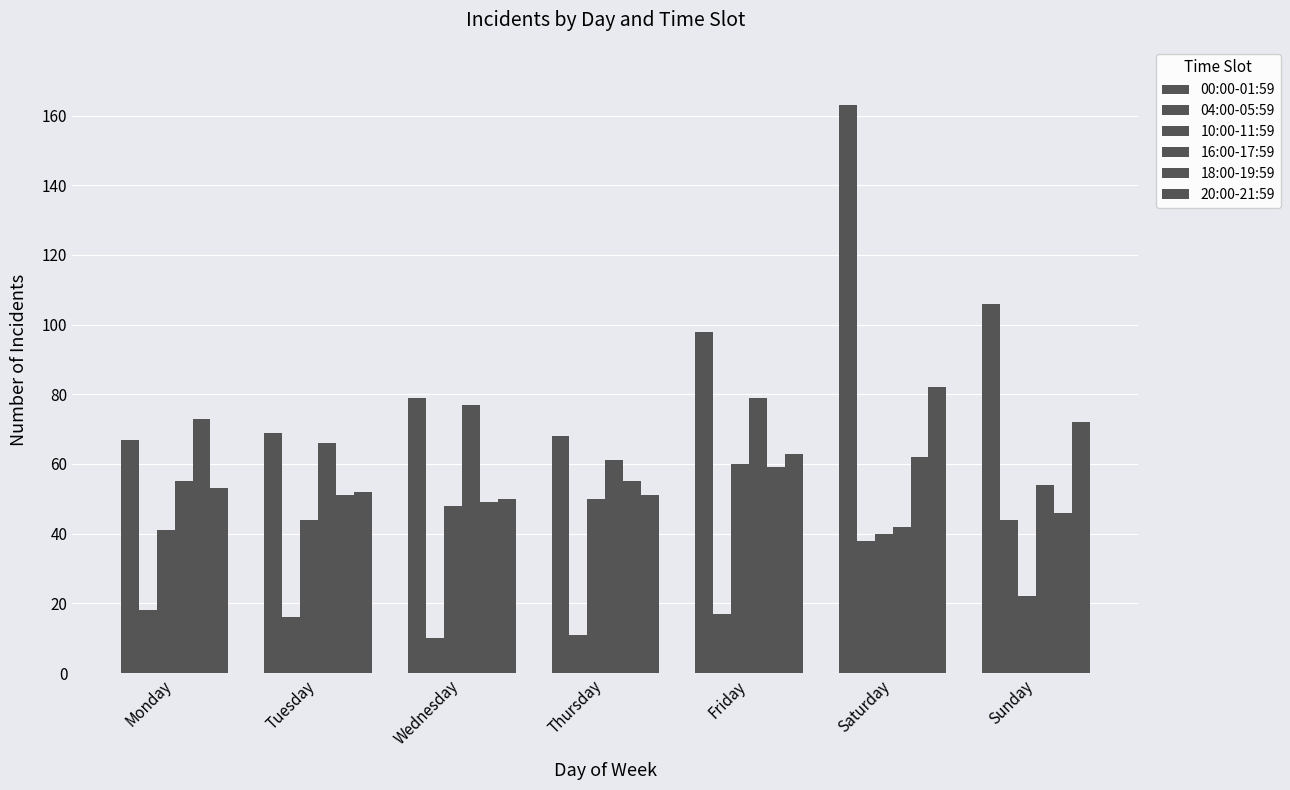

Reading left to right, transcribe all the data shown in this chart.

00:00-01:59: Monday=67	Tuesday=69	Wednesday=79	Thursday=68	Friday=98	Saturday=163	Sunday=106
04:00-05:59: Monday=18	Tuesday=16	Wednesday=10	Thursday=11	Friday=17	Saturday=38	Sunday=44
10:00-11:59: Monday=41	Tuesday=44	Wednesday=48	Thursday=50	Friday=60	Saturday=40	Sunday=22
16:00-17:59: Monday=55	Tuesday=66	Wednesday=77	Thursday=61	Friday=79	Saturday=42	Sunday=54
18:00-19:59: Monday=73	Tuesday=51	Wednesday=49	Thursday=55	Friday=59	Saturday=62	Sunday=46
20:00-21:59: Monday=53	Tuesday=52	Wednesday=50	Thursday=51	Friday=63	Saturday=82	Sunday=72